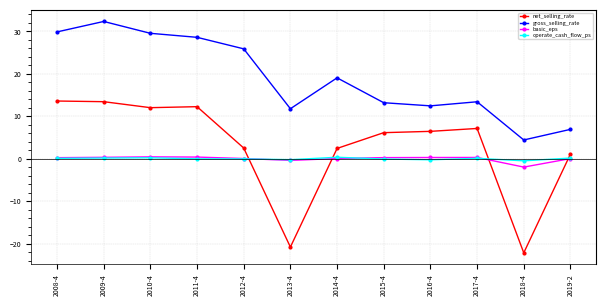

What is the difference between the highest and lowest values at 2008-4?

29.8